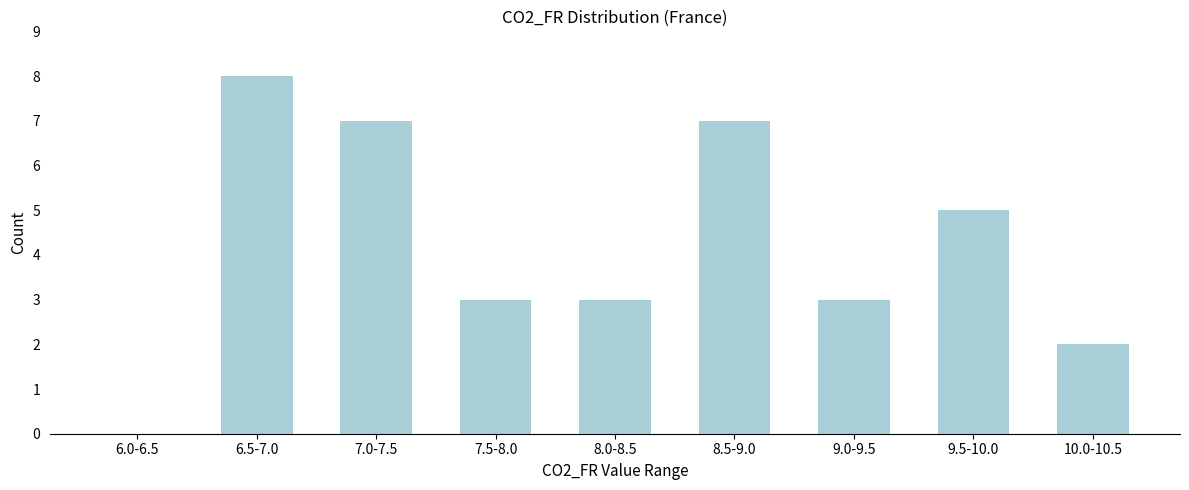

Reading left to right, list all the values displayed in this chart.

6.0-6.5=0	6.5-7.0=8	7.0-7.5=7	7.5-8.0=3	8.0-8.5=3	8.5-9.0=7	9.0-9.5=3	9.5-10.0=5	10.0-10.5=2